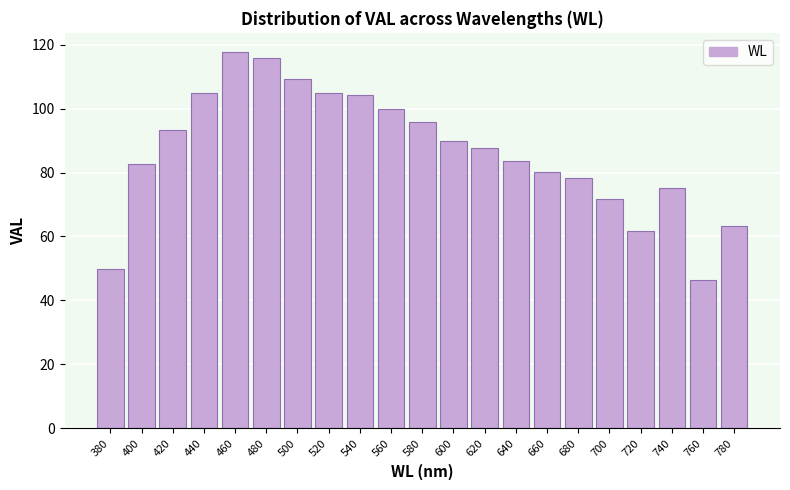

What is the change in value from 480 to 740?

-40.8